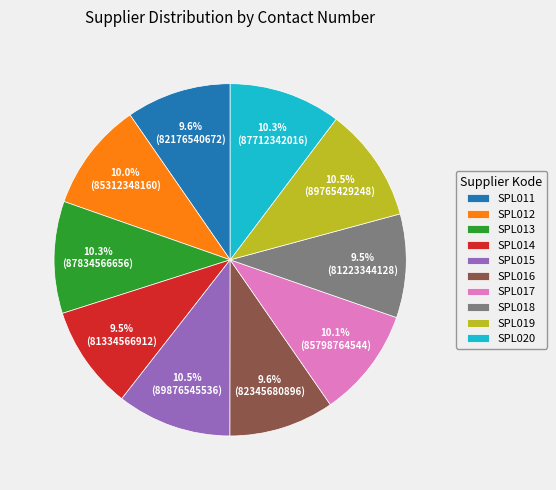

Is it true that SPL012 is 1% of the pie?

False